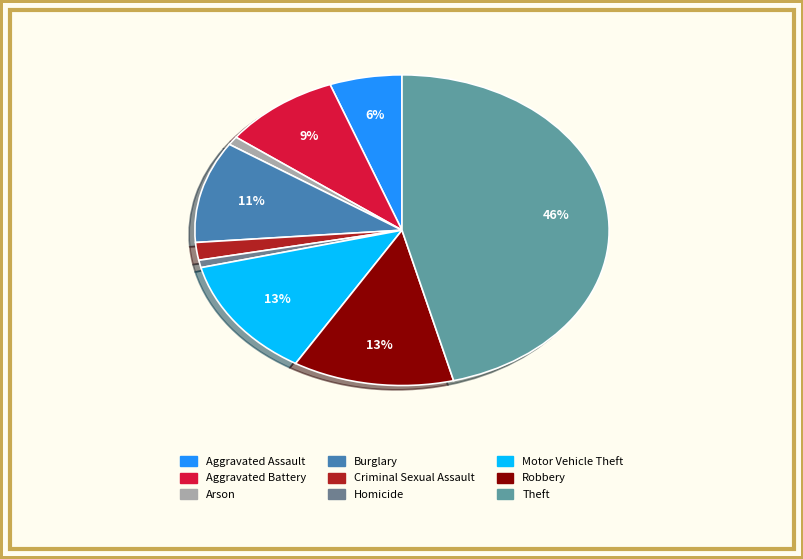

What percentage is the Motor Vehicle Theft slice, to the nearest percent?

13%